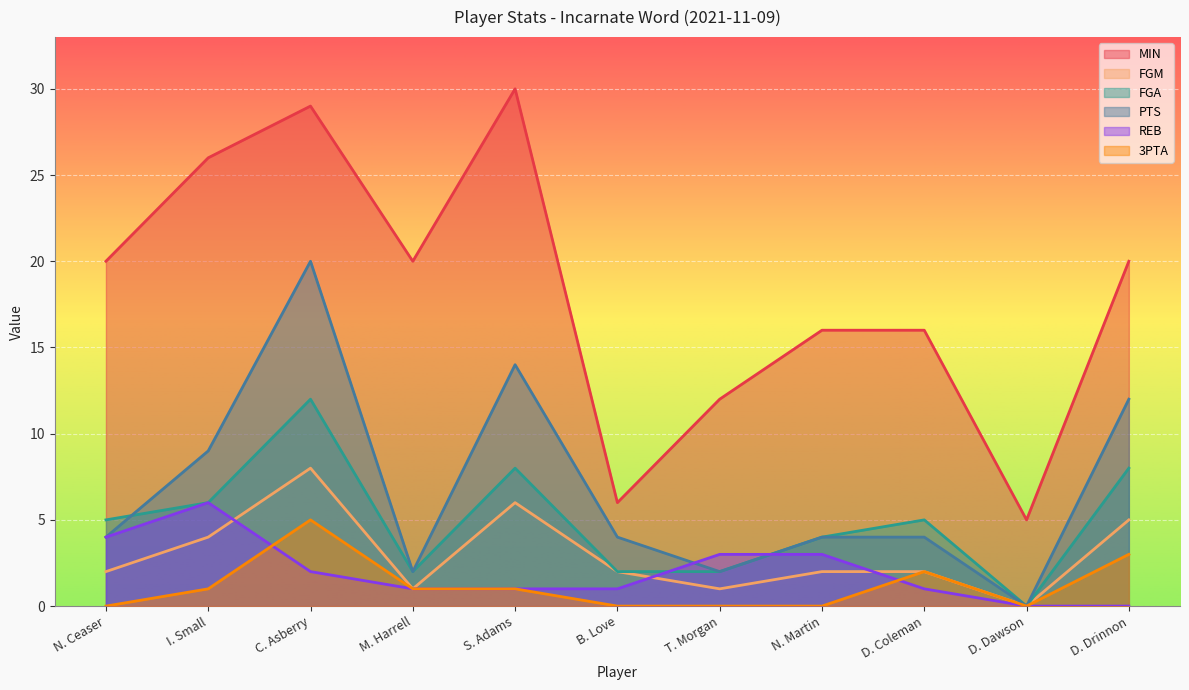

What is the average value of the FGA series?

5